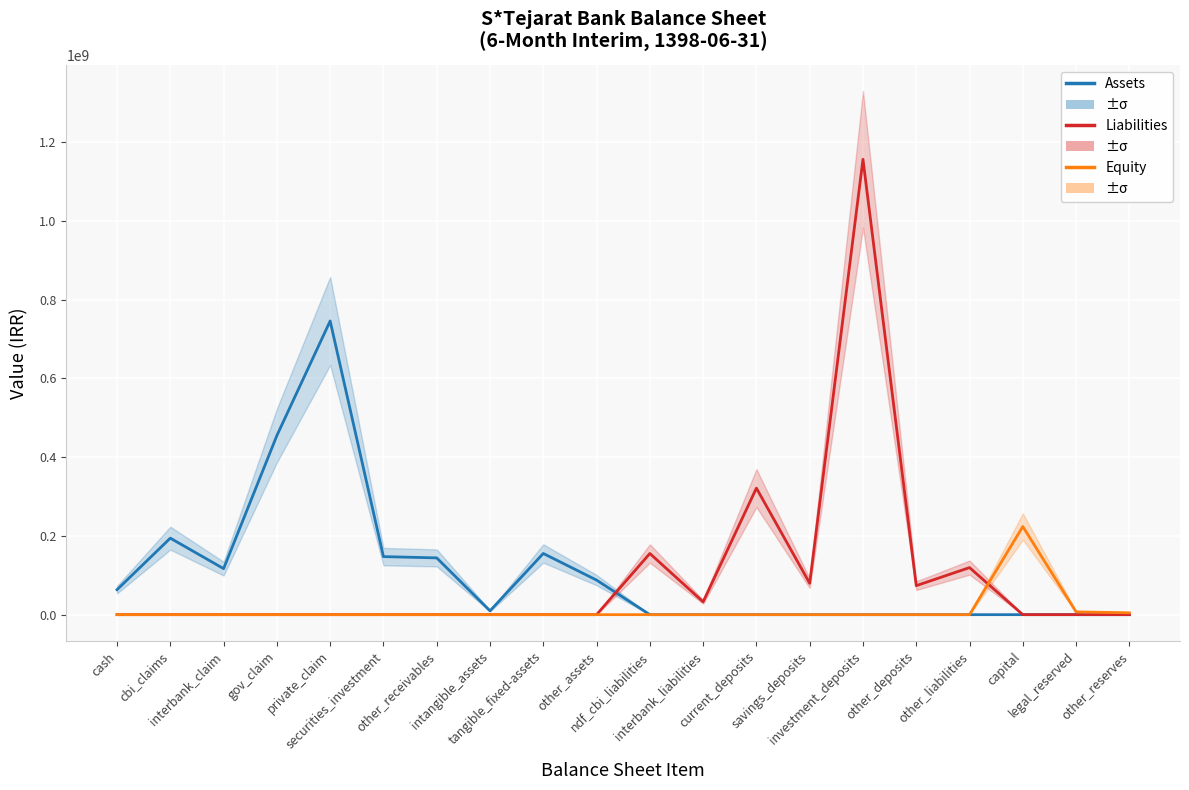

What is the label of the 17th point from the right?

gov_claim